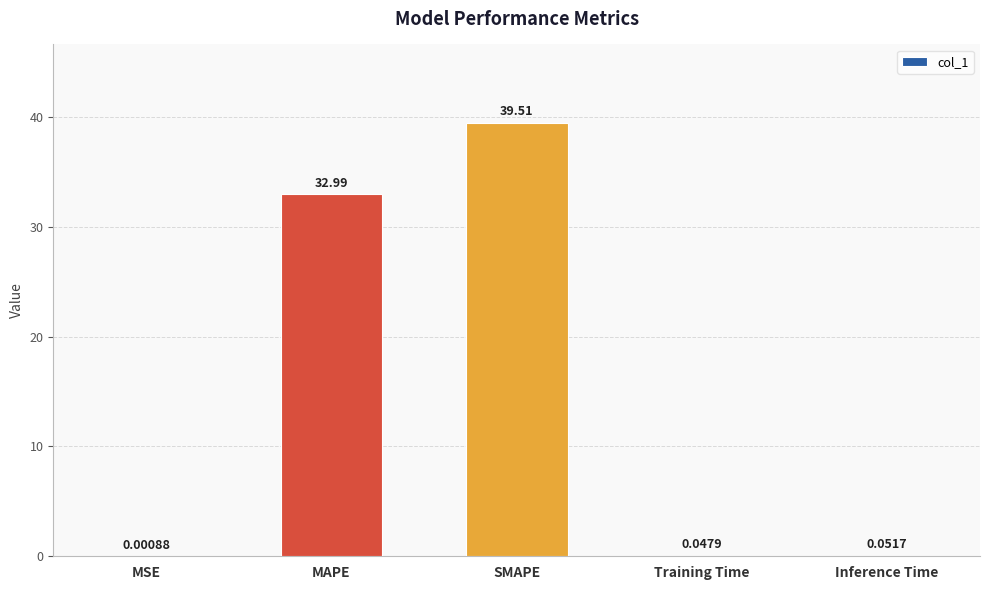

Are the bars grouped side by side (vs. stacked)?

No